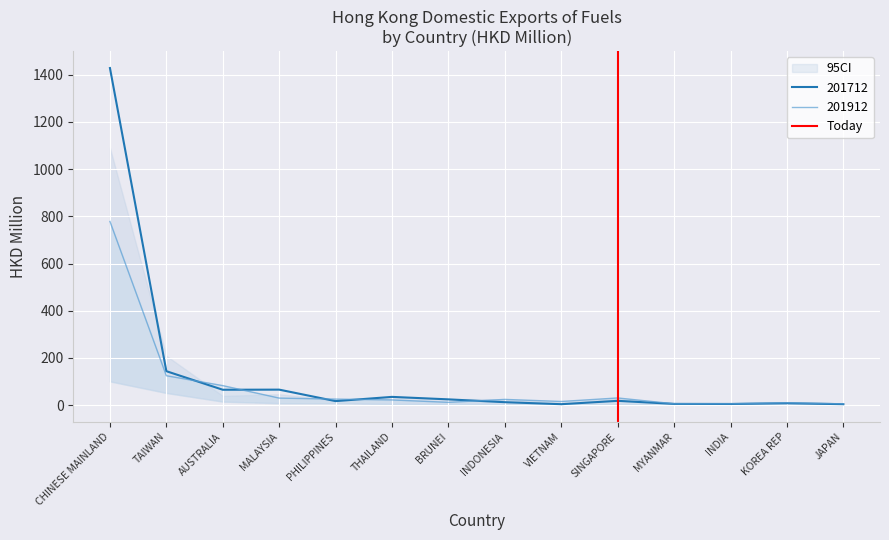

At which label is 201712 closest to 716?

TAIWAN